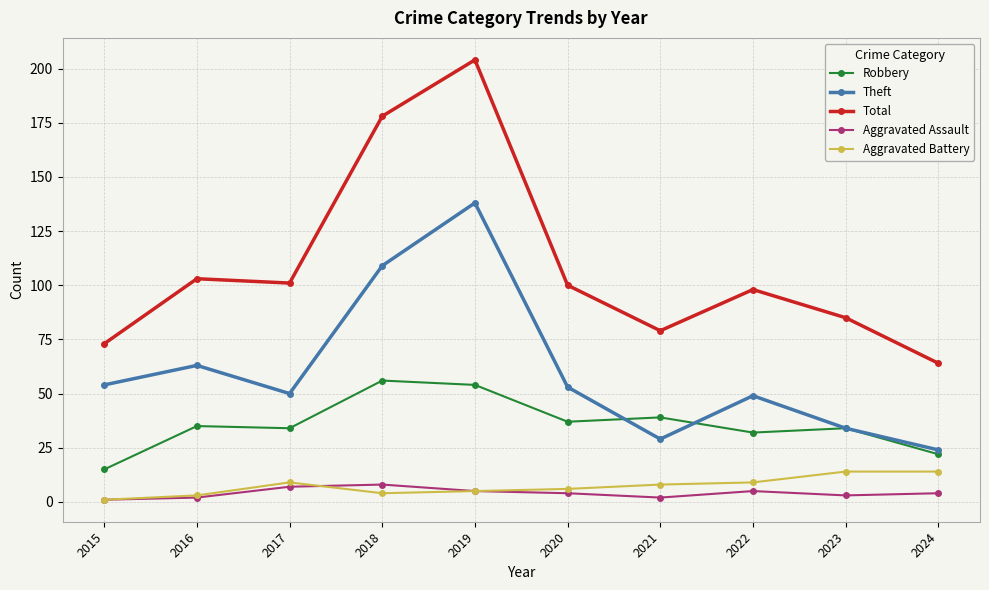

Does the chart have visible grid lines?

Yes